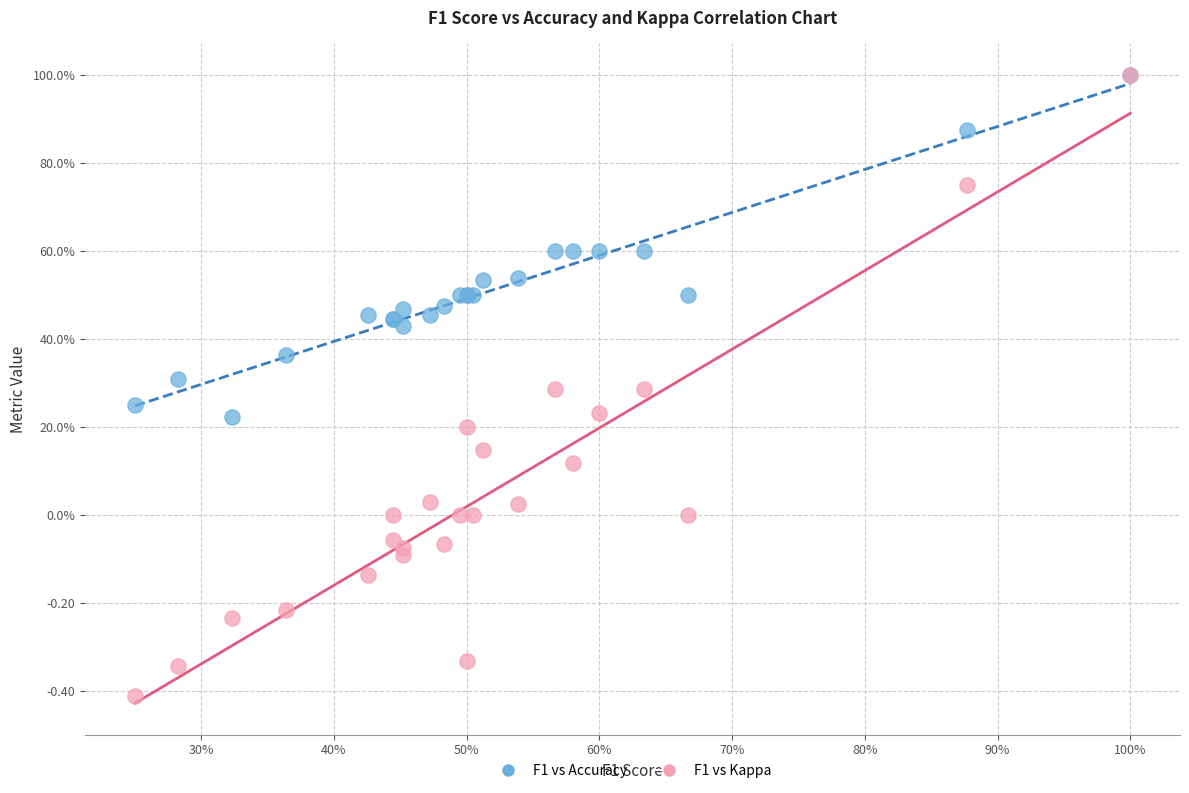

What are all the series names shown in the legend?

F1 vs Accuracy, F1 vs Kappa